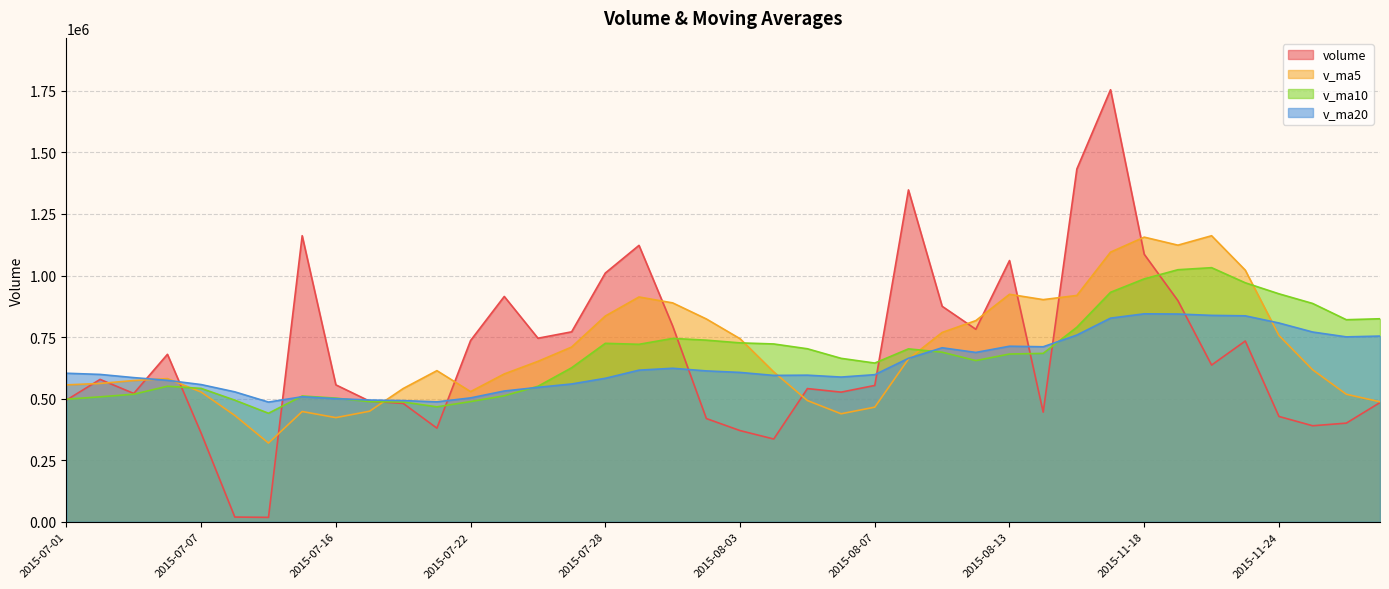

At which label does v_ma20 reach its minimum?

2015-07-14